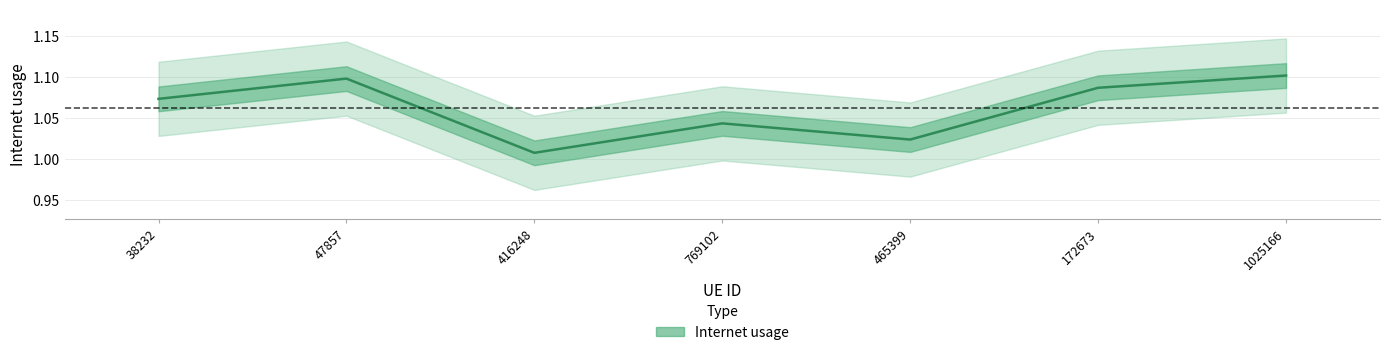

Reading left to right, list all the values displayed in this chart.

1.1	1.1	1.0	1.0	1.0	1.1	1.1